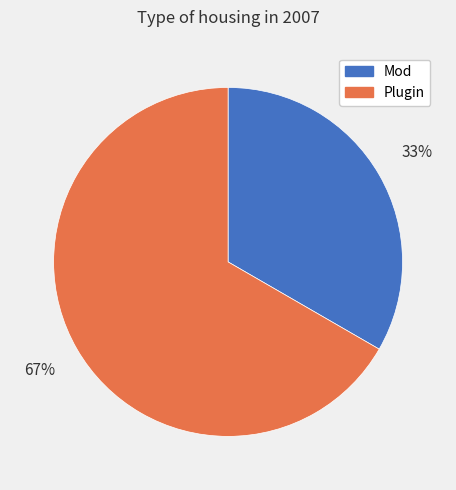

Rank the categories by value from lowest to highest.

Mod, Plugin